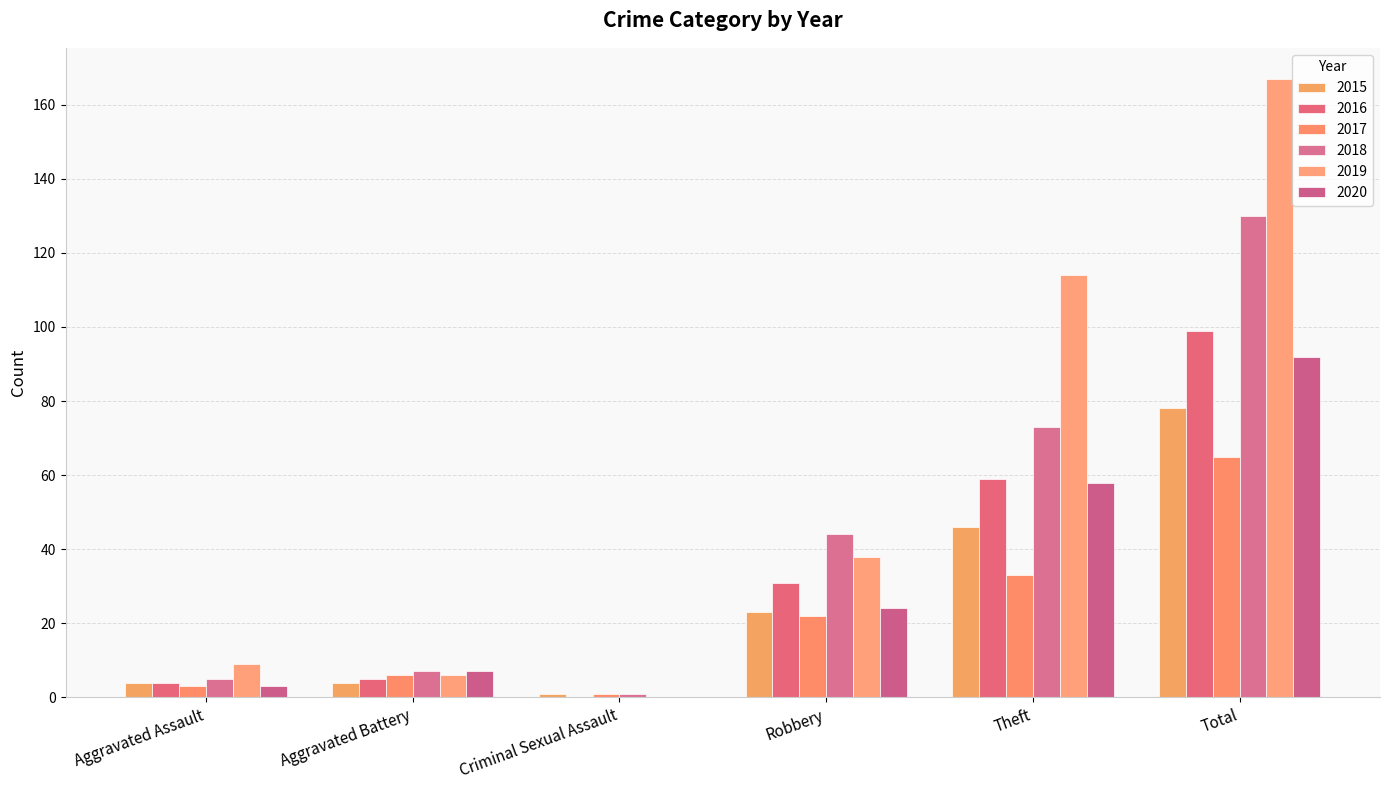

Which series has the largest total across all categories?

2019